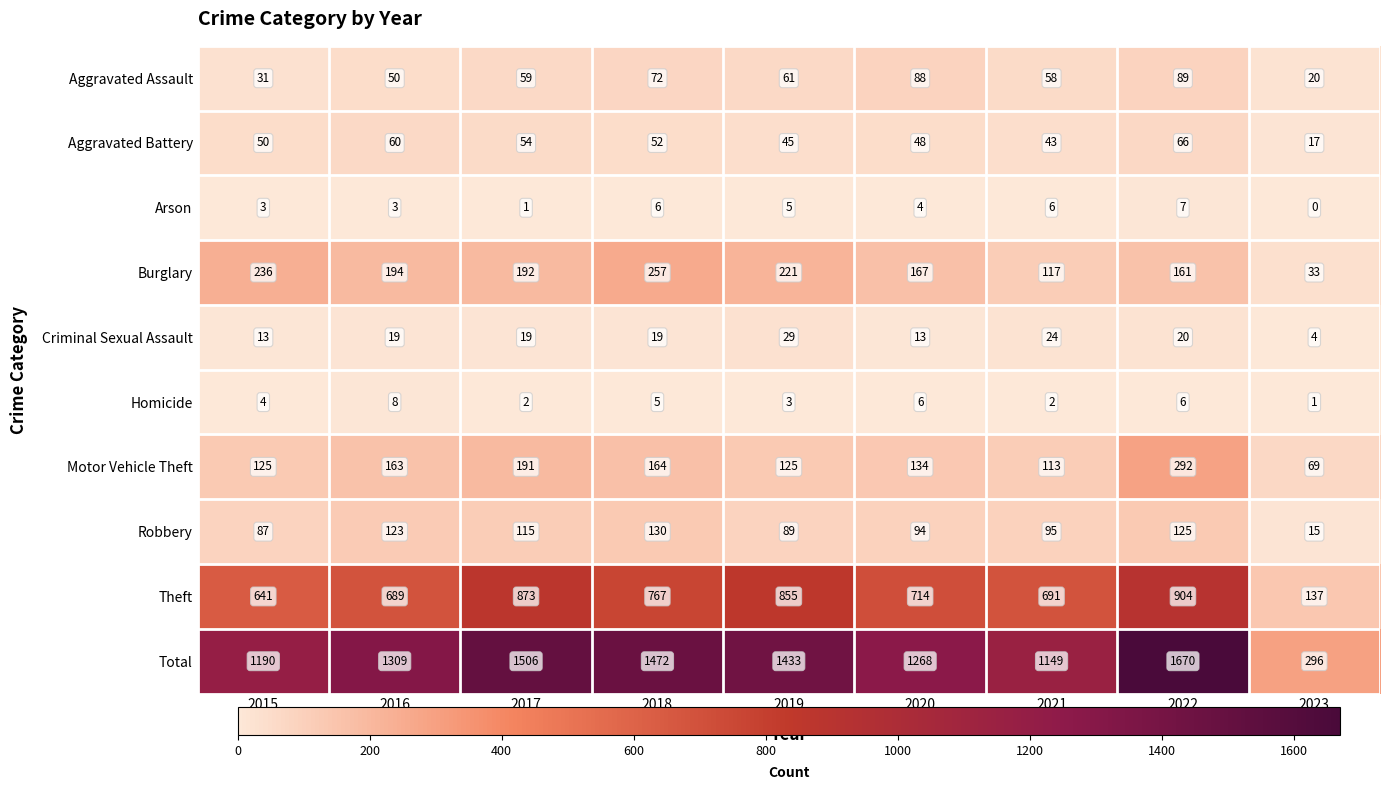

What is the lowest value of the Motor Vehicle Theft series?

69